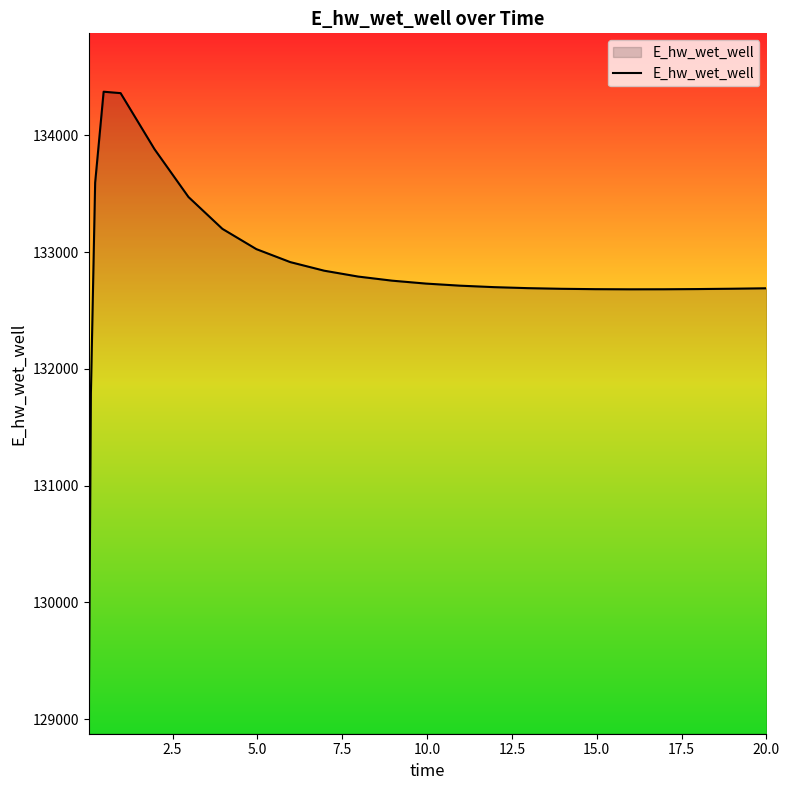

What is the minimum value shown in the chart?

128975.7